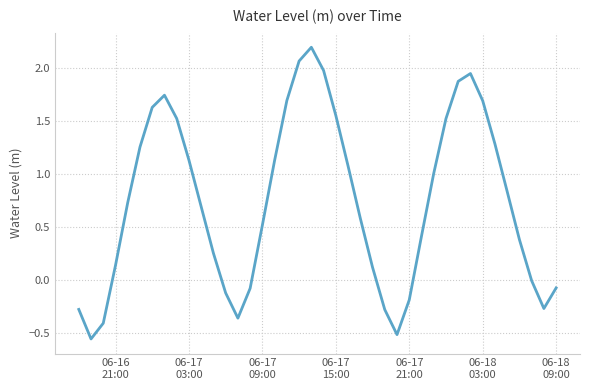

What is the greatest value displayed?

2.2